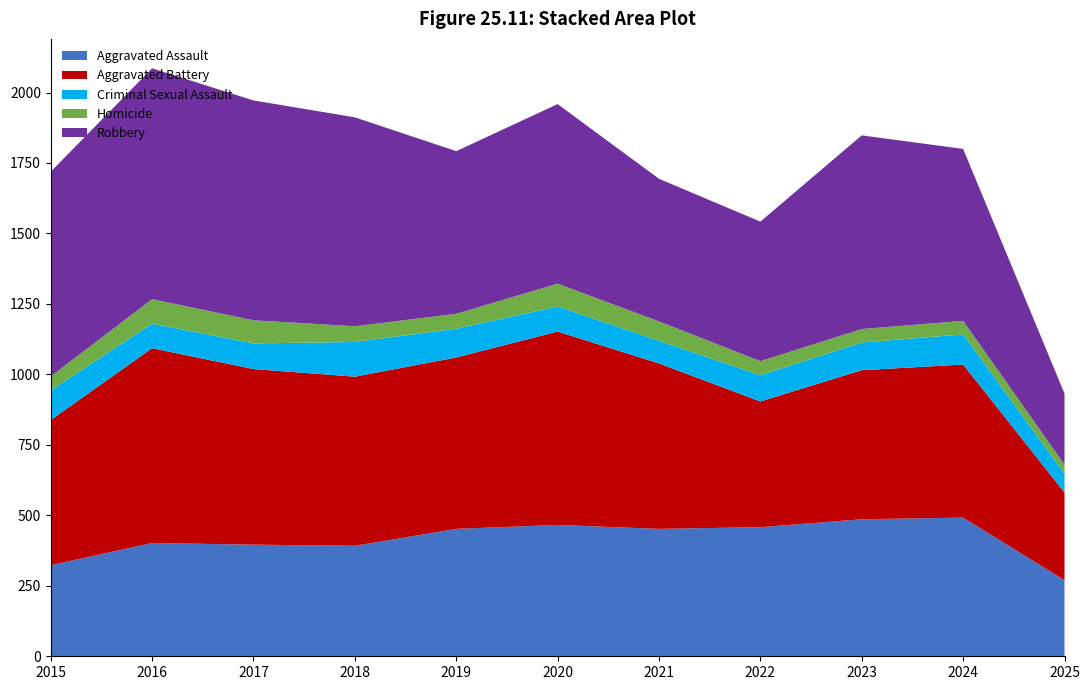

Reading right to left, what are all the values shown in this chart?

Aggravated Assault: 2025=270	2024=492	2023=486	2022=458	2021=452	2020=466	2019=452	2018=392	2017=396	2016=402	2015=323
Aggravated Battery: 2025=311	2024=543	2023=529	2022=446	2021=587	2020=686	2019=608	2018=600	2017=623	2016=691	2015=515
Criminal Sexual Assault: 2025=66	2024=107	2023=98	2022=93	2021=80	2020=89	2019=102	2018=123	2017=91	2016=87	2015=105
Homicide: 2025=33	2024=48	2023=48	2022=50	2021=69	2020=81	2019=53	2018=56	2017=82	2016=87	2015=50
Robbery: 2025=252	2024=610	2023=687	2022=495	2021=506	2020=637	2019=577	2018=741	2017=780	2016=819	2015=726